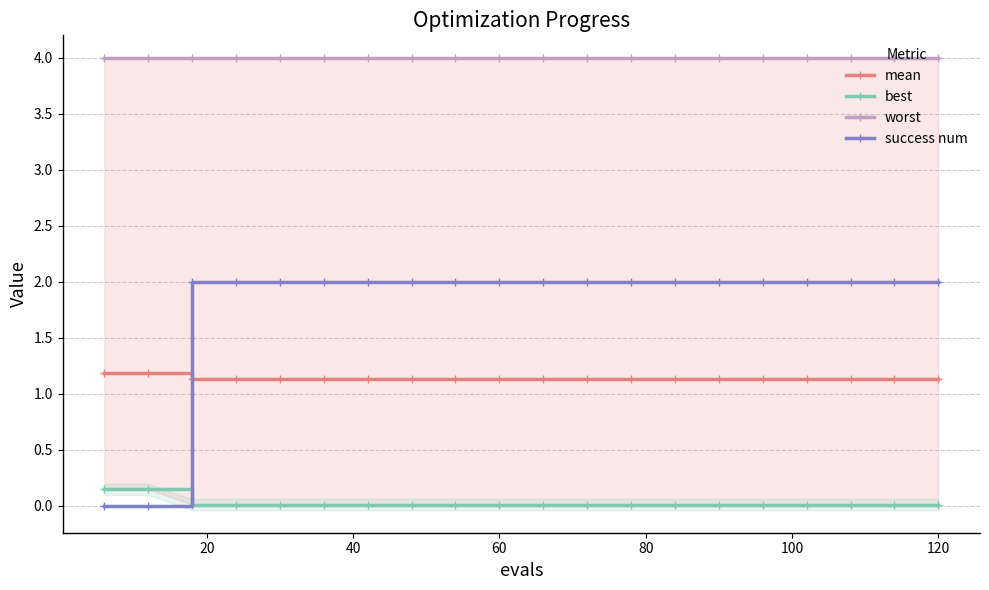

List the series in order of their overall mean, highest first.

worst, success num, mean, best